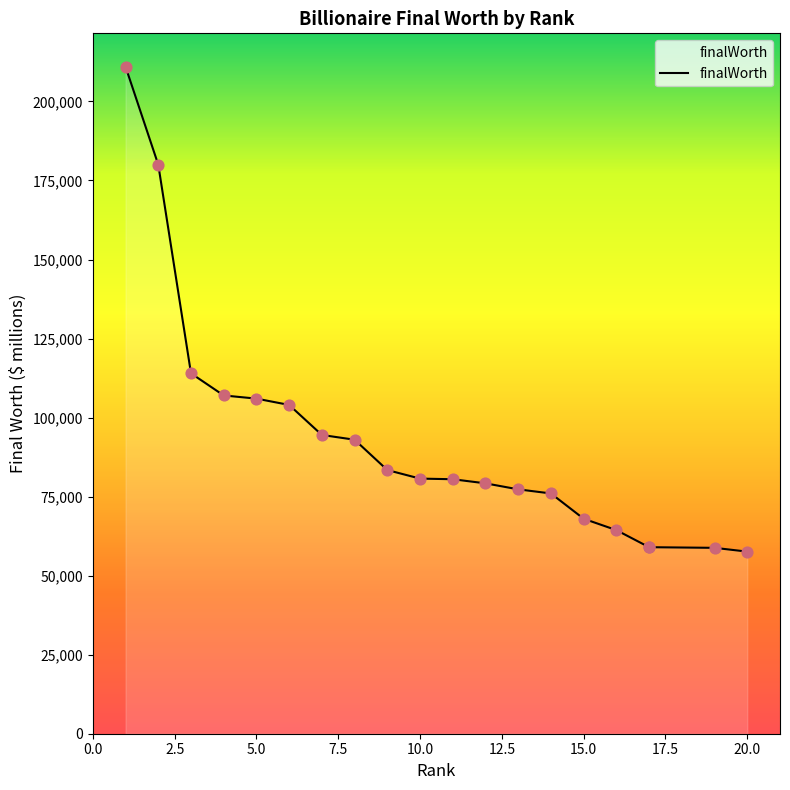

Approximately how many times larger is the value at 13 compared to 3?

0.7